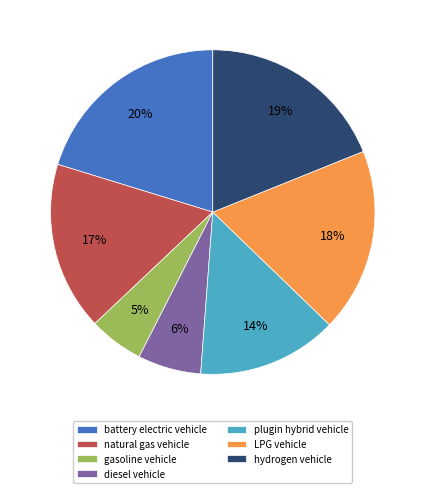

To the nearest percent, what is the average slice percentage?

14%